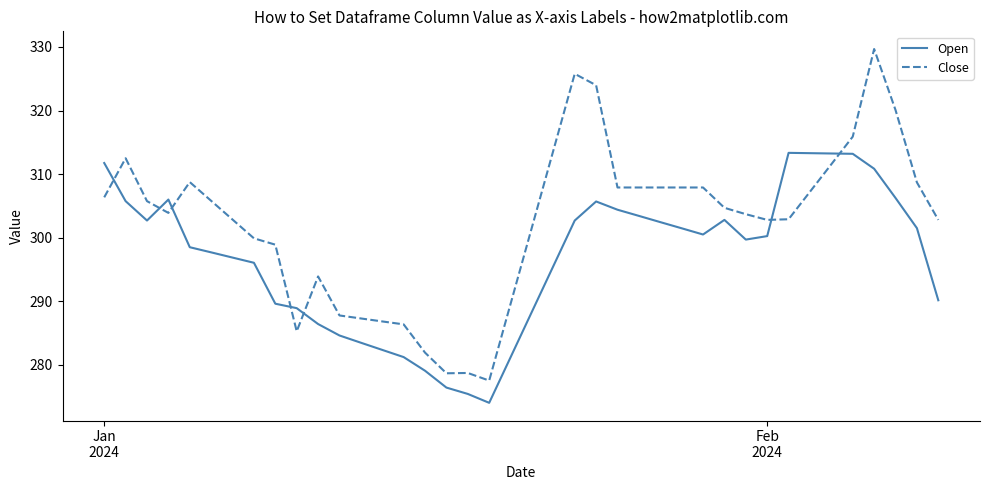

In Open, how many points are higher than both neighbors (excluding endpoints)?

4